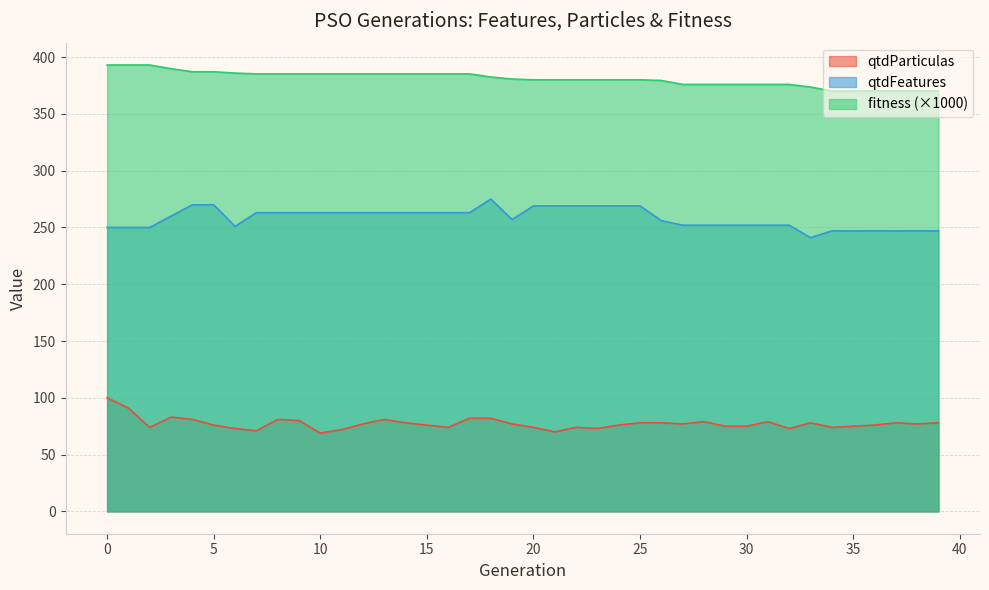

What is the label of the 7th point from the right?

33